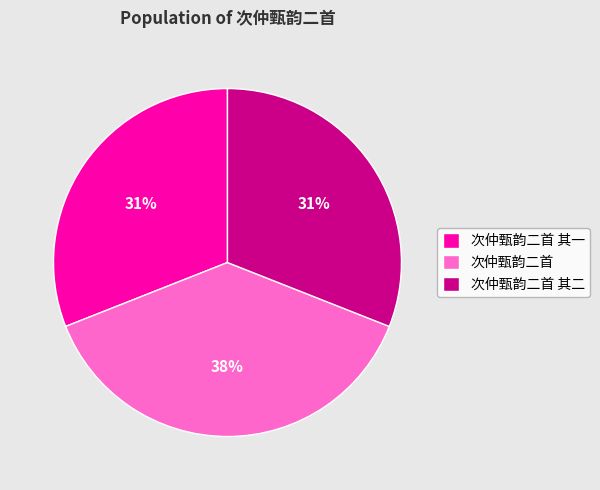

Is there any slice that represents more than half of the pie?

No